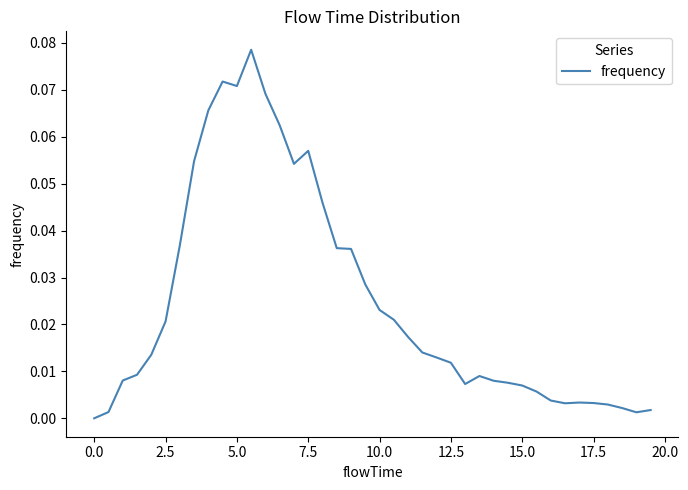

At which category does the data reach its first local valley?

5.0